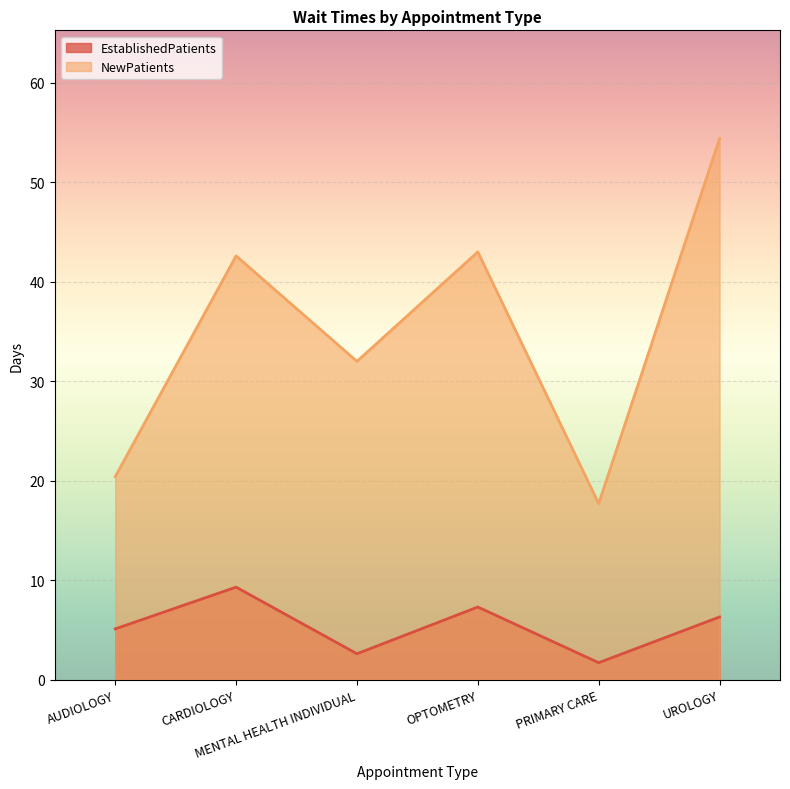

What is the difference between the second highest and minimum values in the NewPatients series?

25.3